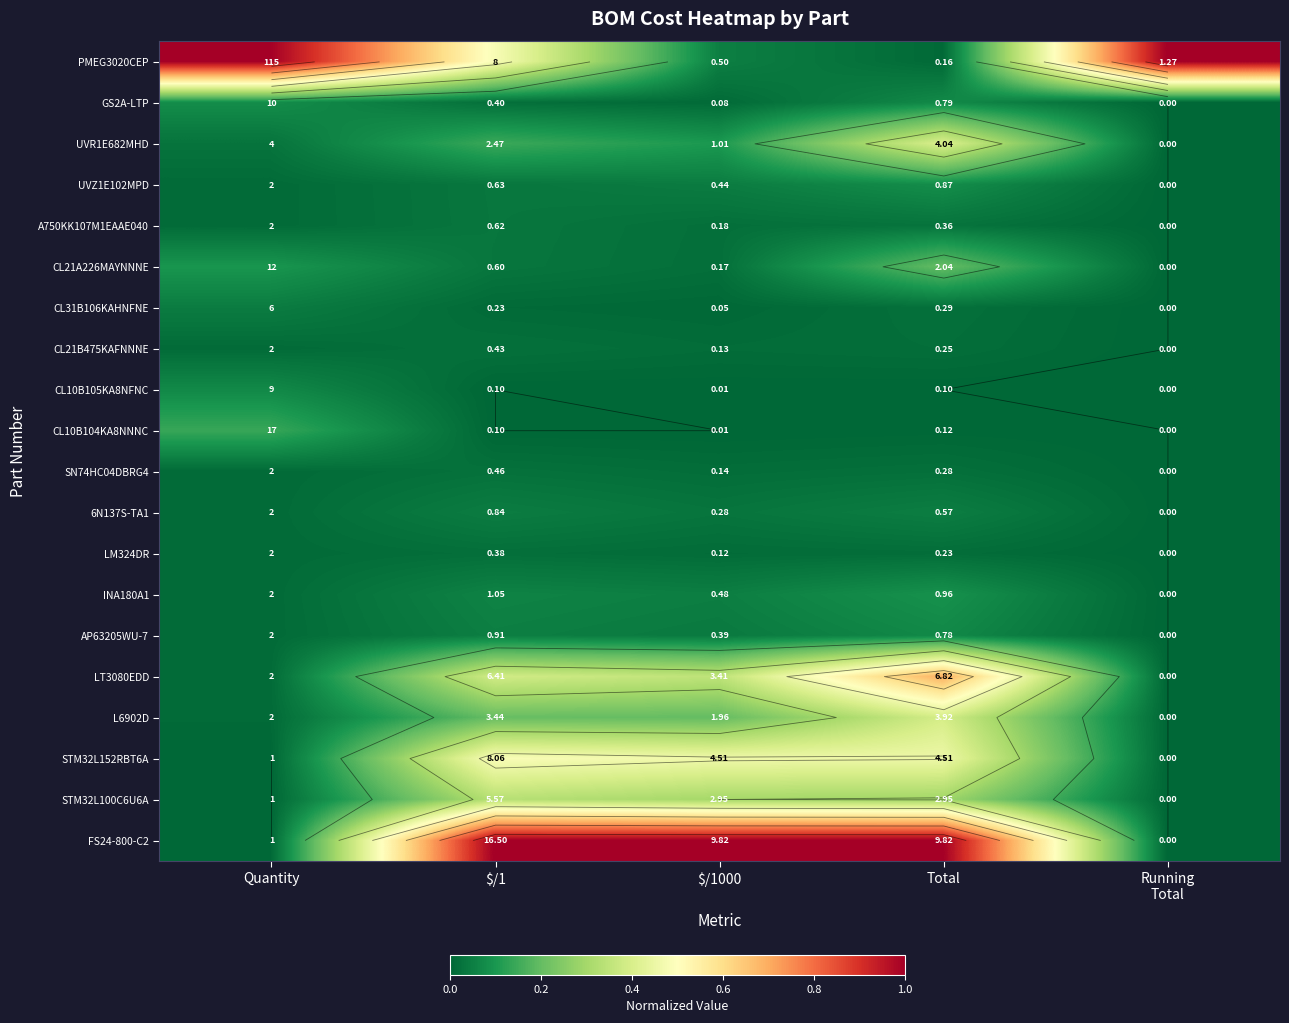

How many categories are shown in the chart?

5